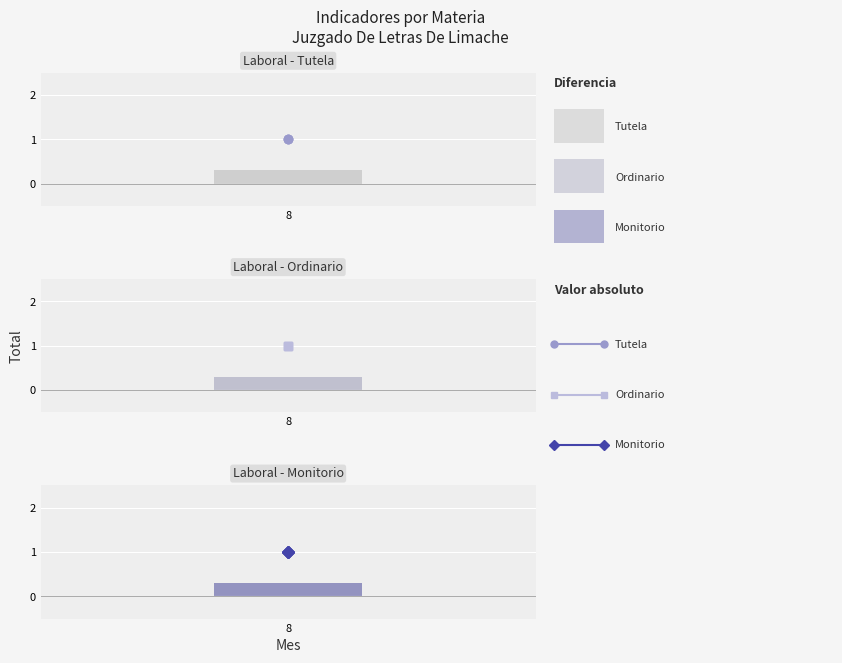

The Monitorio series shows 1.0 at 8. True or false?

True